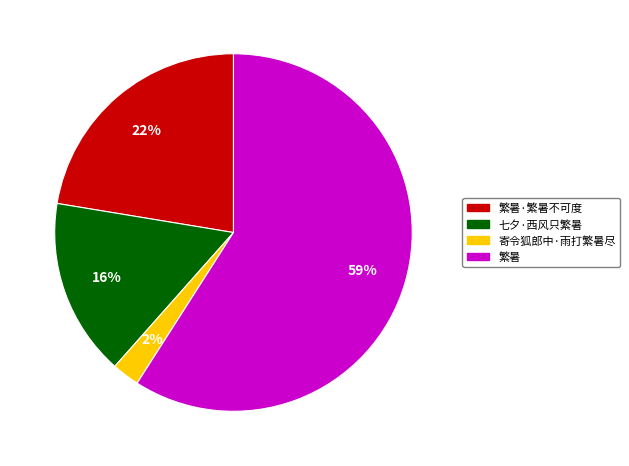

Is it true that 寄令狐郎中·雨打繁暑尽 is 2% of the pie?

True